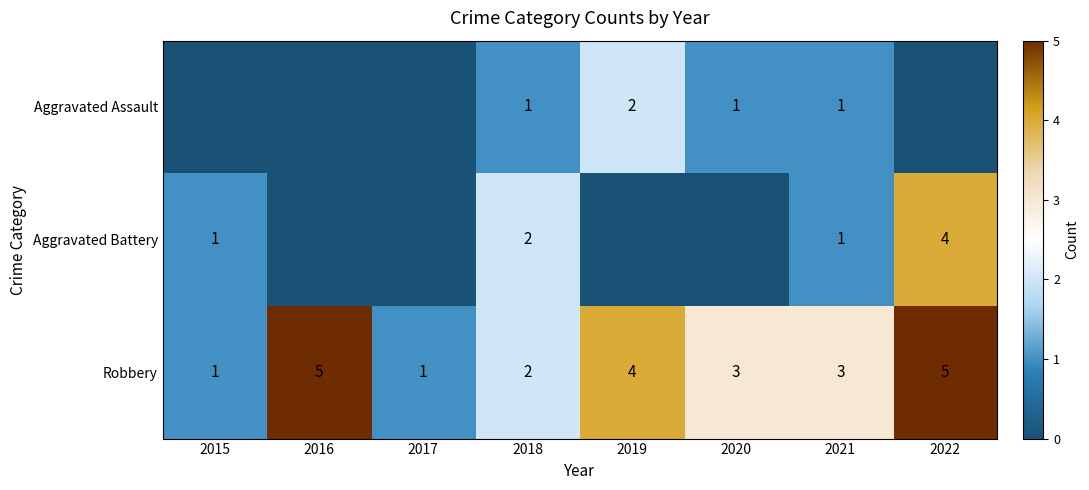

What is the difference between the second highest and minimum values in the Robbery series?

4